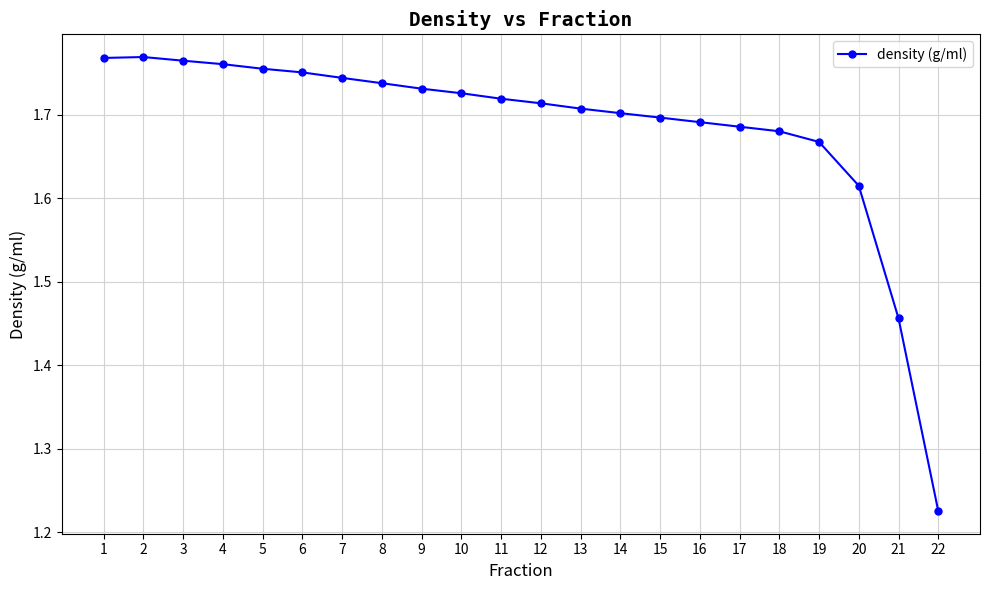

Which category has the lowest value across all series?

22